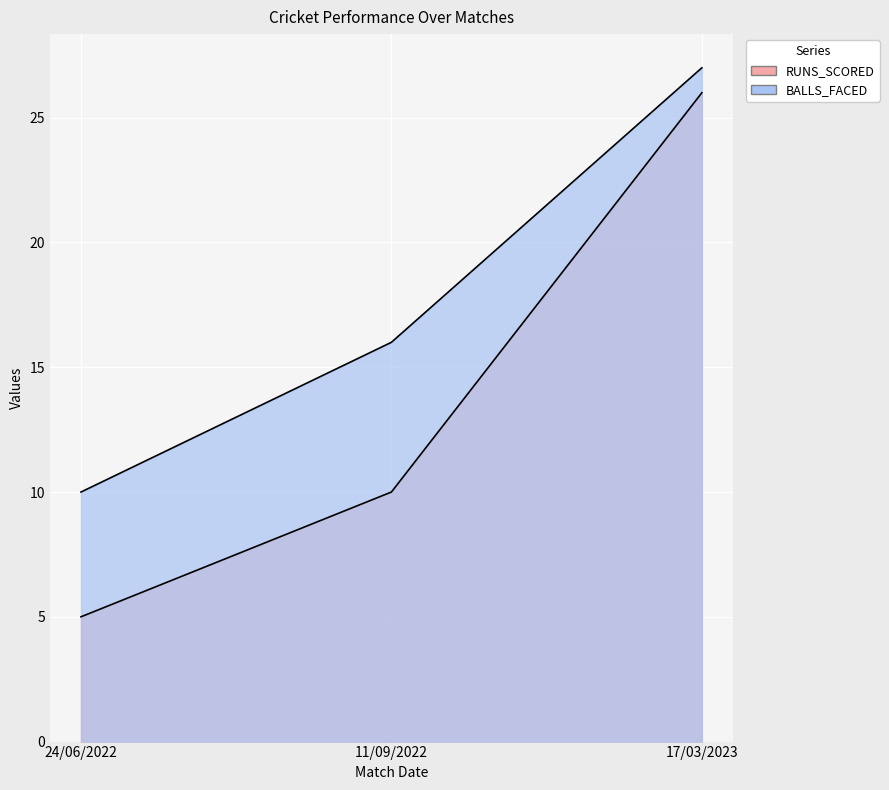

Reading left to right, extract all data points from this chart.

RUNS_SCORED: 5	10	26
BALLS_FACED: 10	16	27